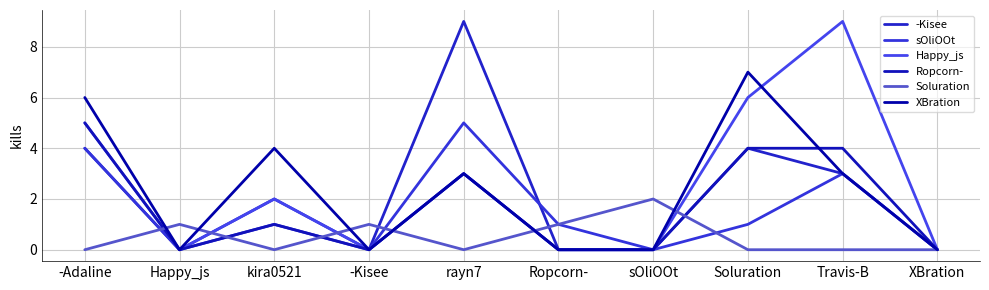

Count the Soluration values in the range 0 to 1.

9